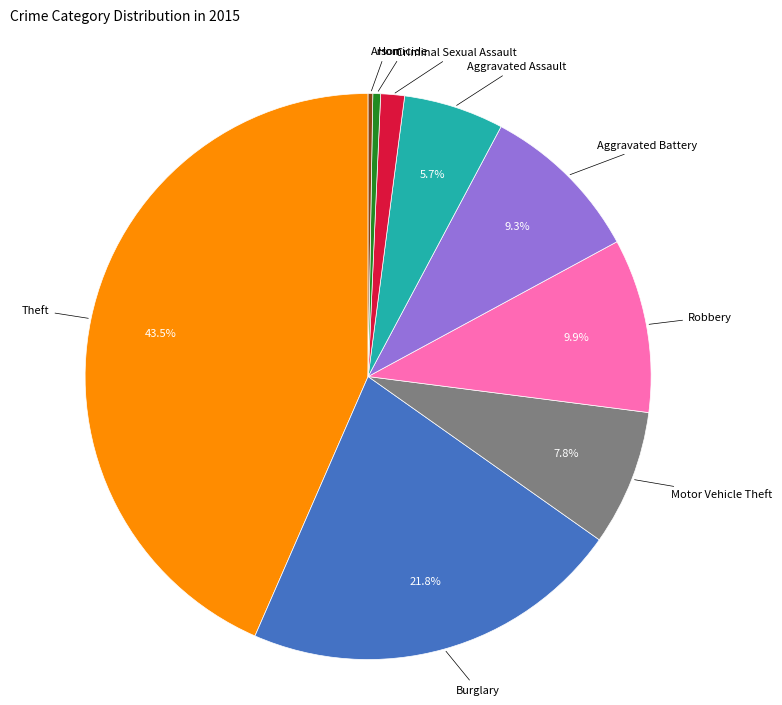

Is there a majority slice in this chart?

No